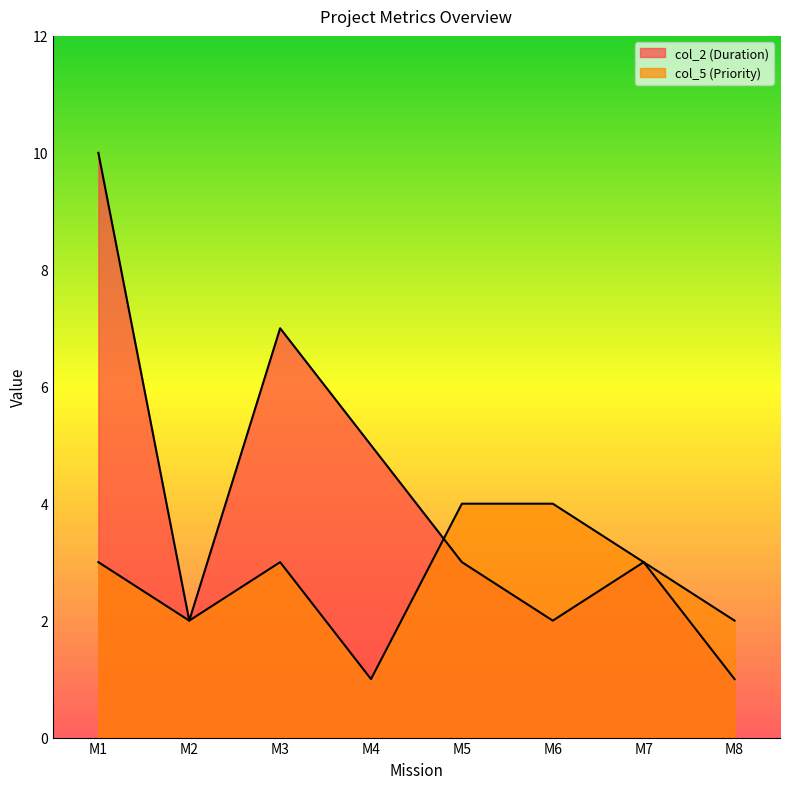

How many times do col_5 (Priority) and col_2 (Duration) cross each other?

1